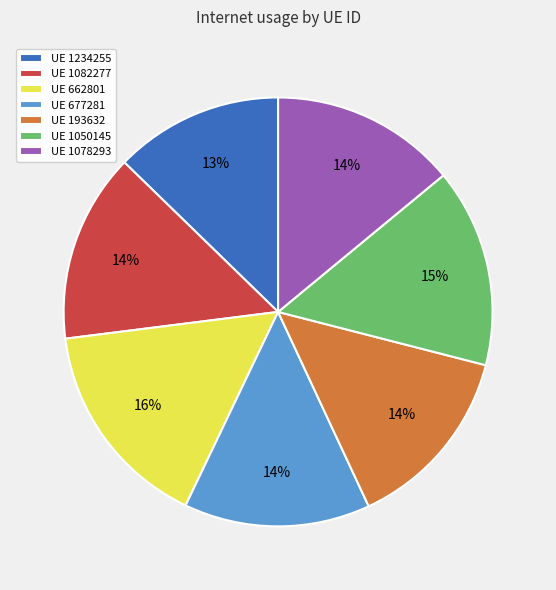

To the nearest percent, what percentage of the pie is UE 662801?

16%